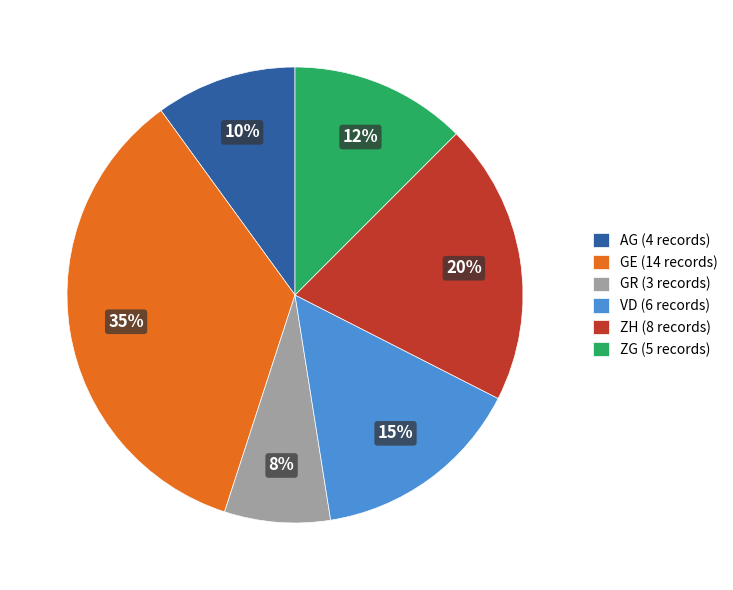

How many segments does this pie chart have?

6